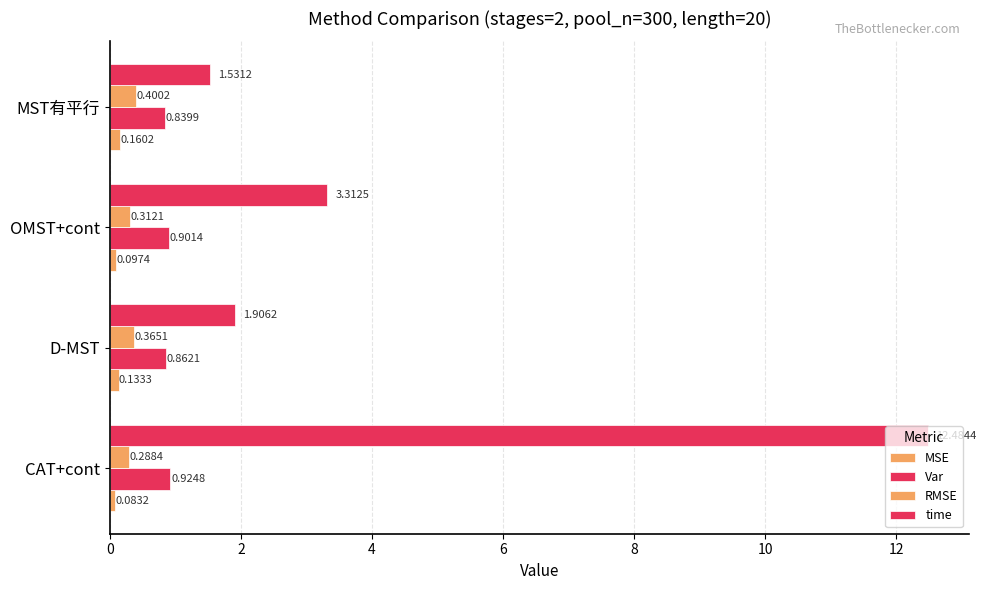

Count the Var values in the range 0 to 1.

4